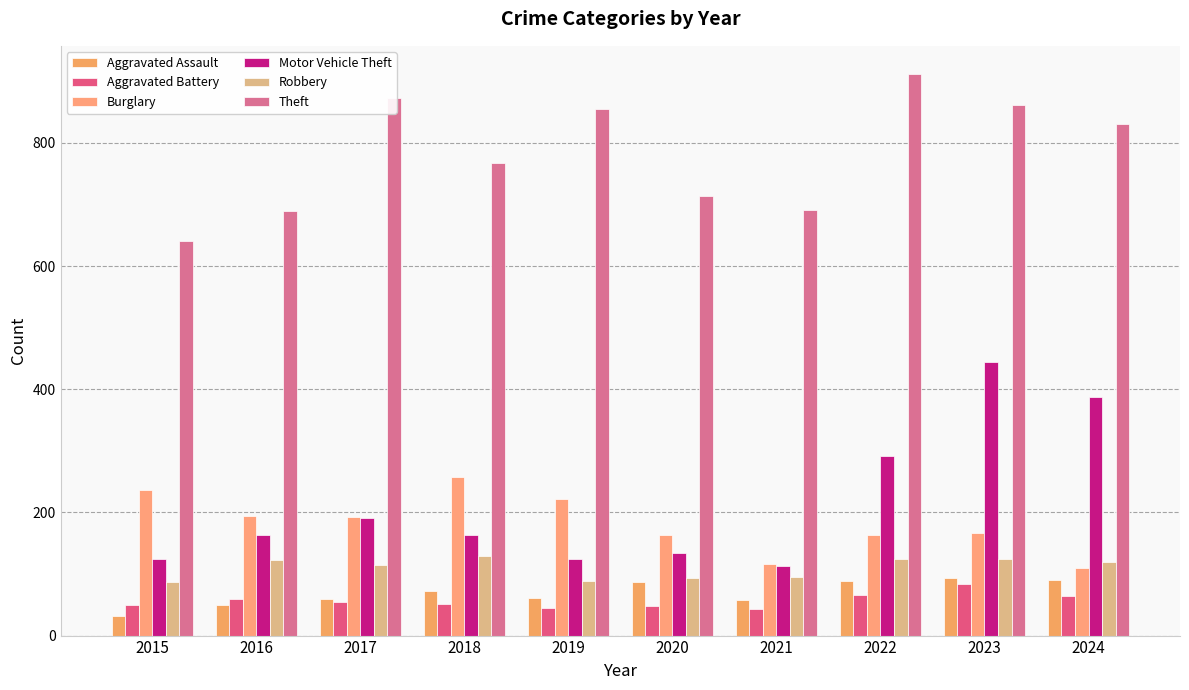

How many bars are there in each group?

6